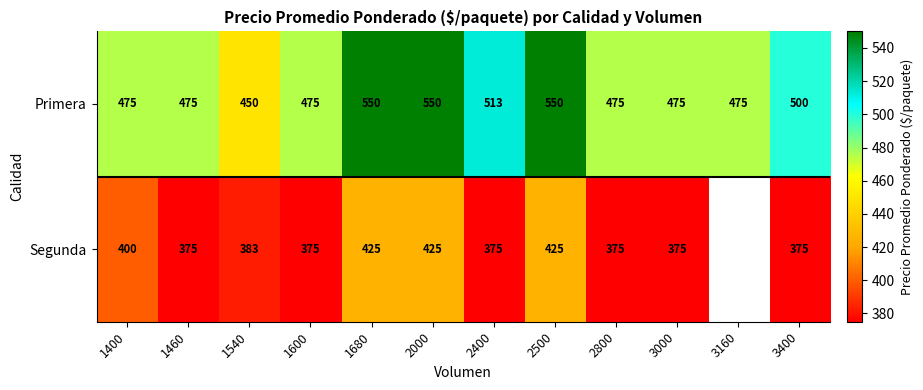

What is the total value across all series at 2400?

888